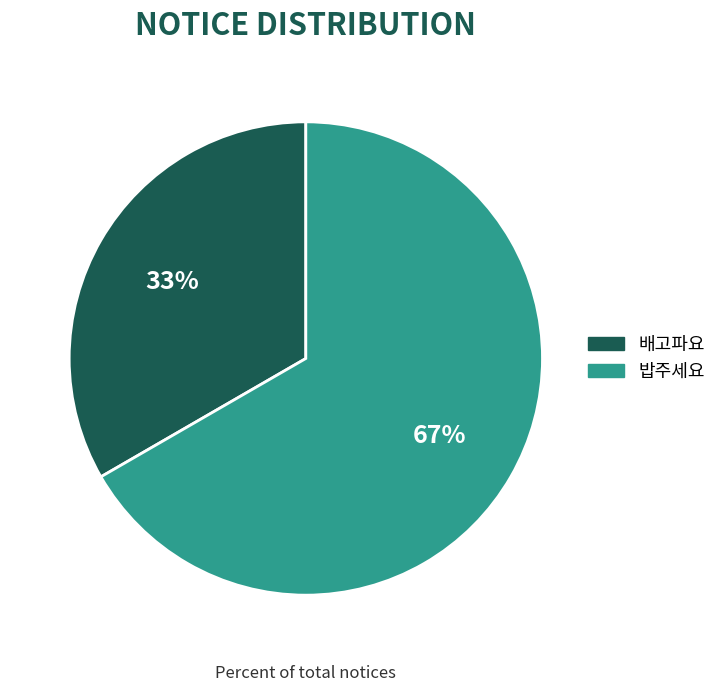

How many segments does this pie chart have?

2